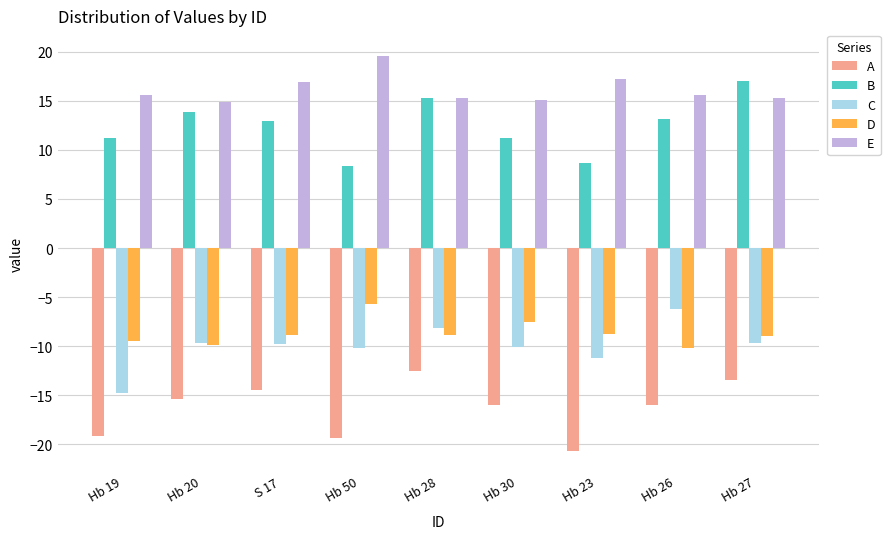

How many bars are there in total?

45